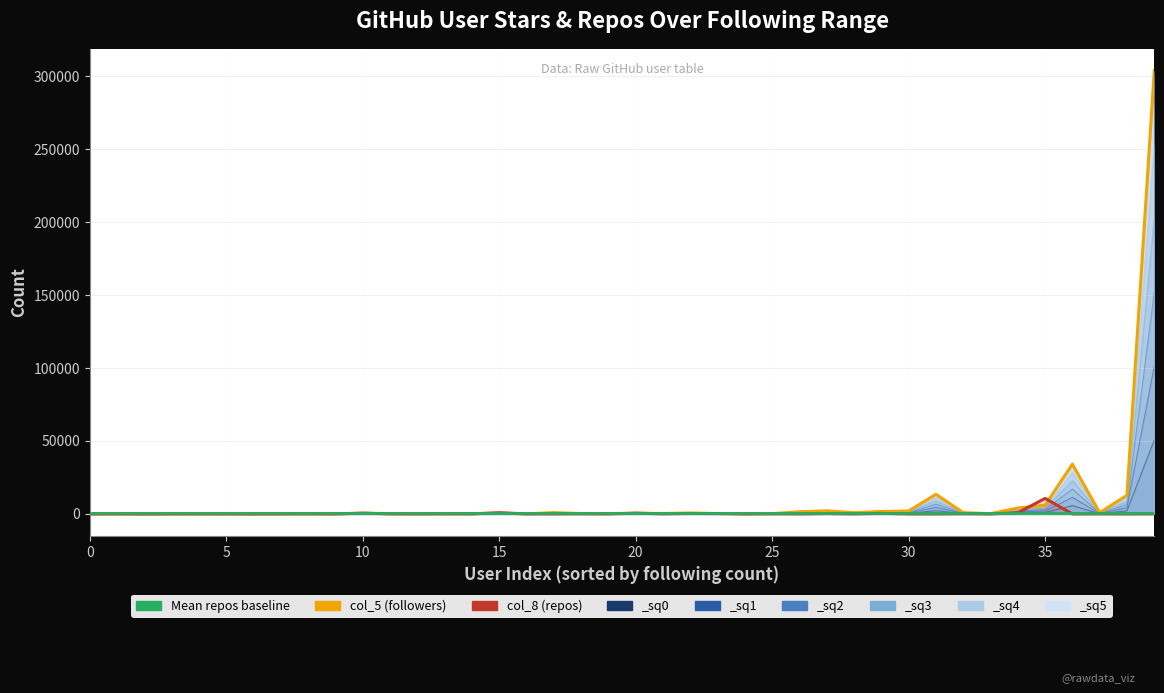

How many times do Mean repos baseline and col_5 (followers) cross each other?

13